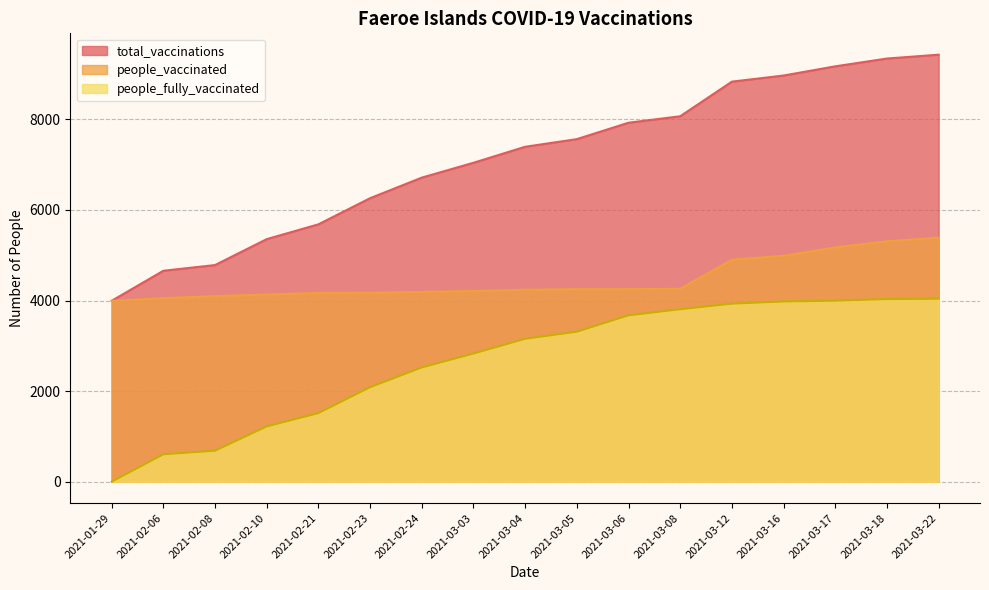

At which label does people_vaccinated reach its peak?

2021-03-22